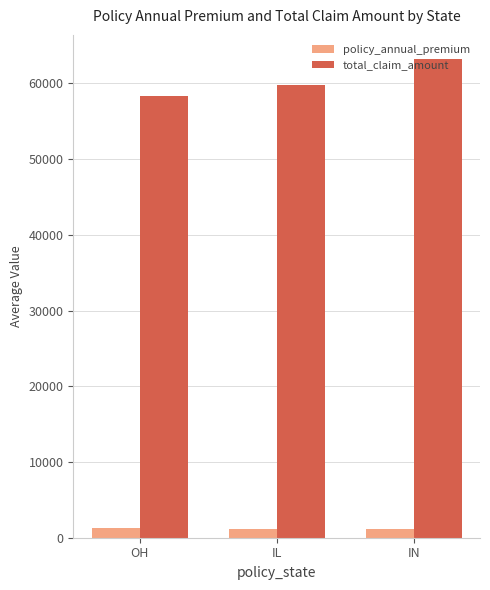

Count the number of categories in the chart.

3